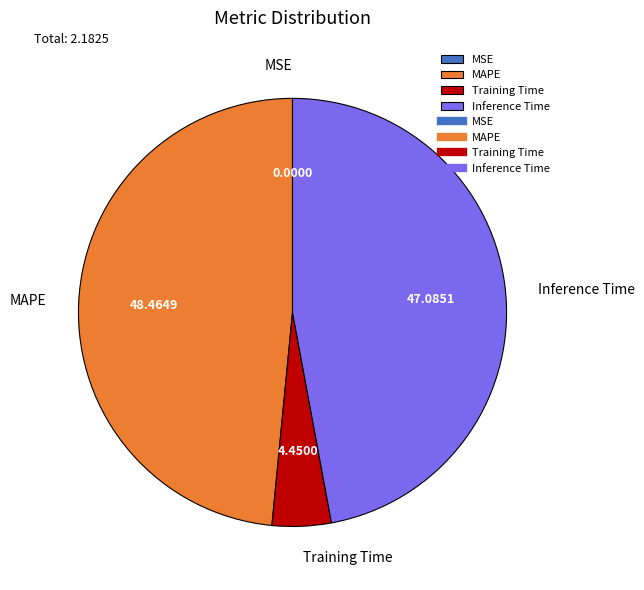

True or false: Inference Time accounts for 47% of the total.

True